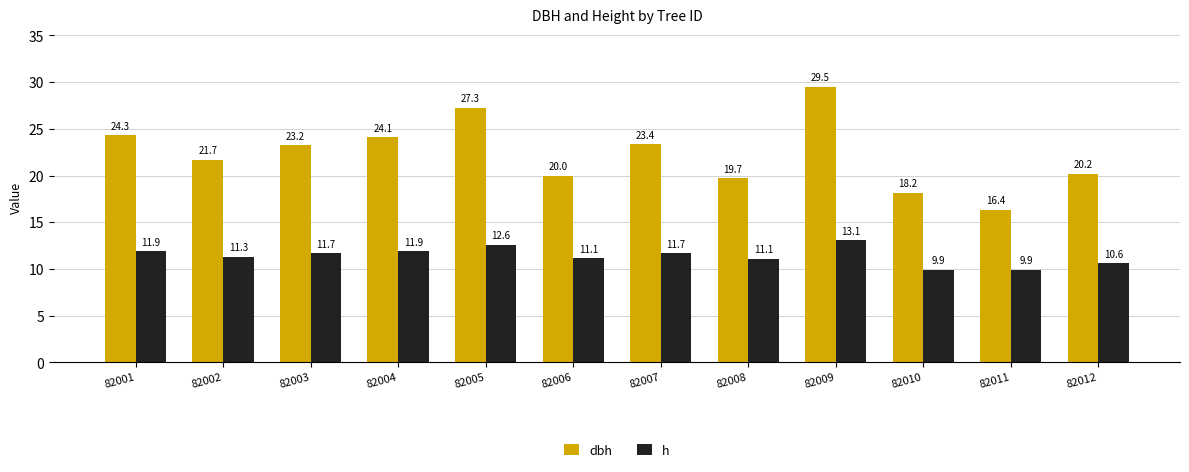

What is the sum of the h values at 82005 and 82003?

24.3